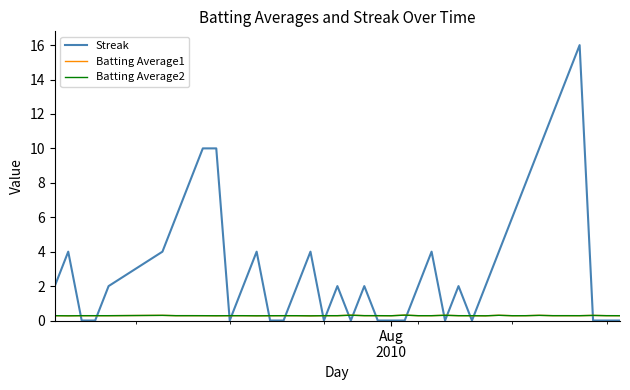

Which series has the largest total across all categories?

Streak